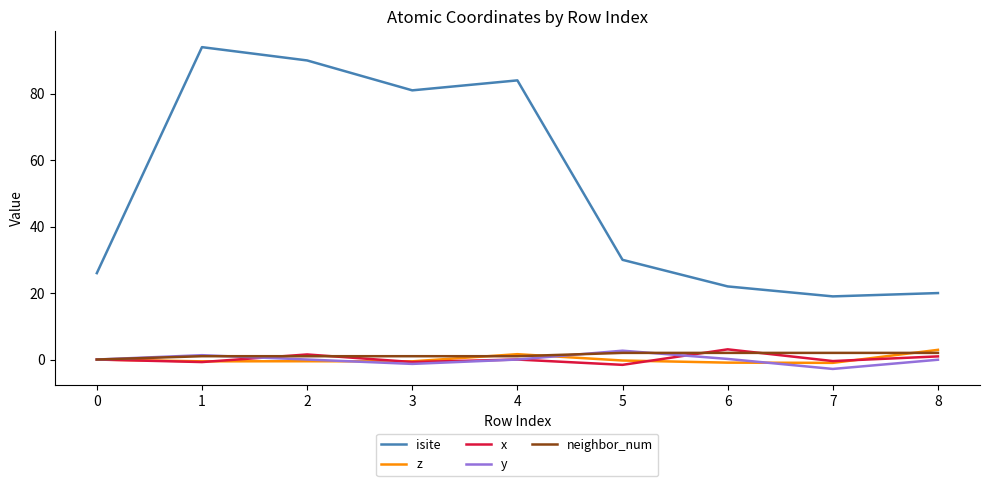

Which series has the largest range (max minus min)?

isite